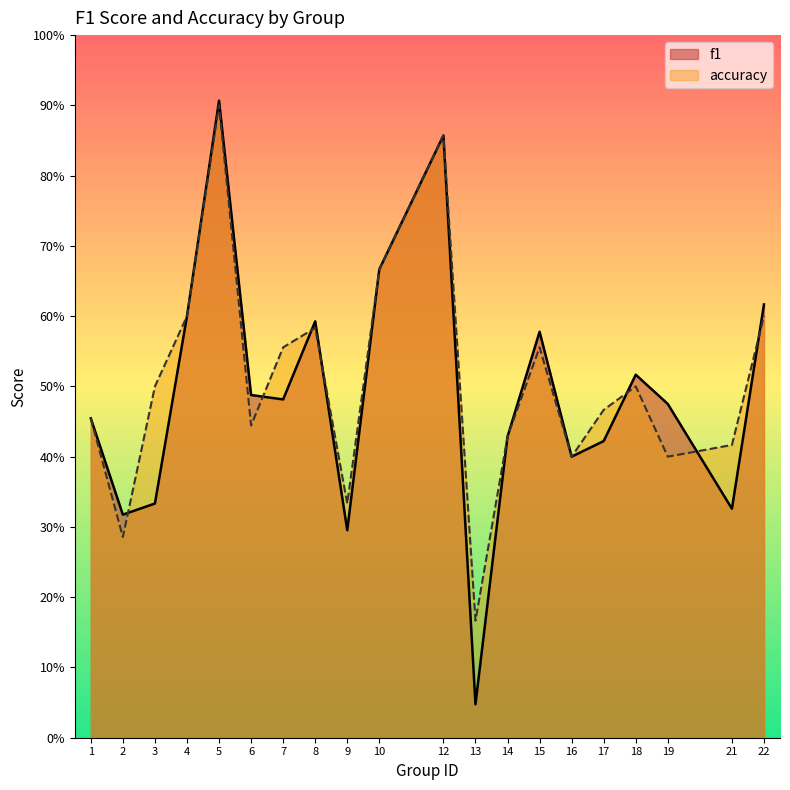

What is the maximum value shown in the chart?

0.9